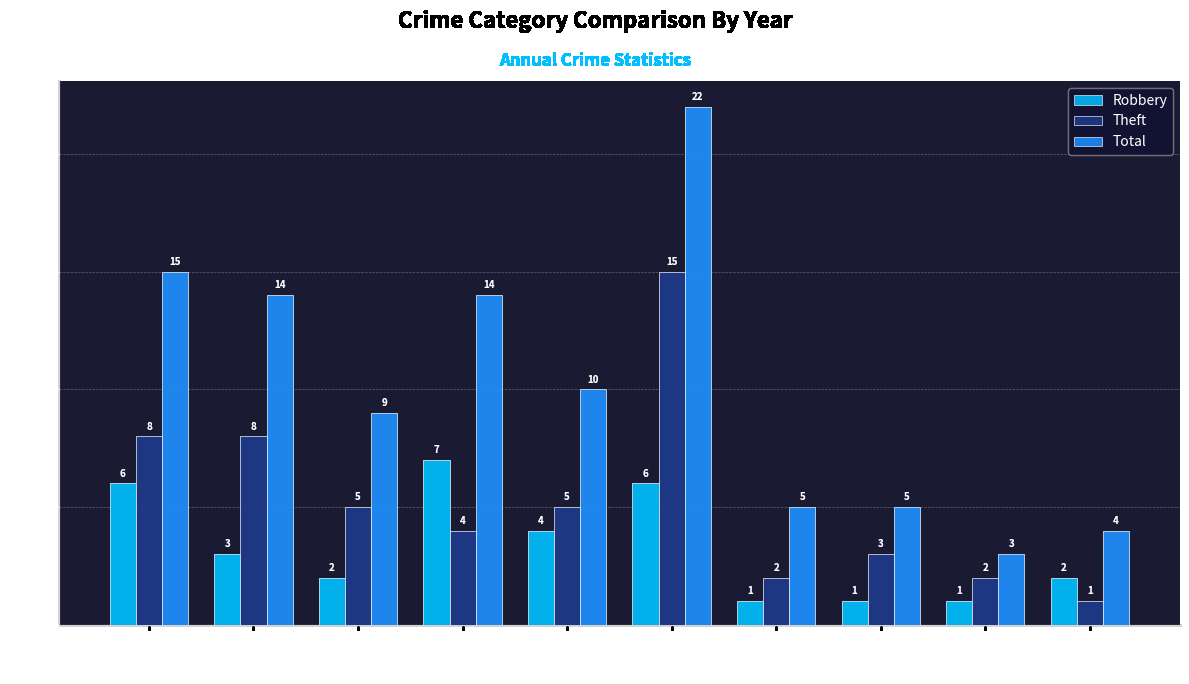

List the series in order of their peak value, highest first.

Total, Theft, Robbery